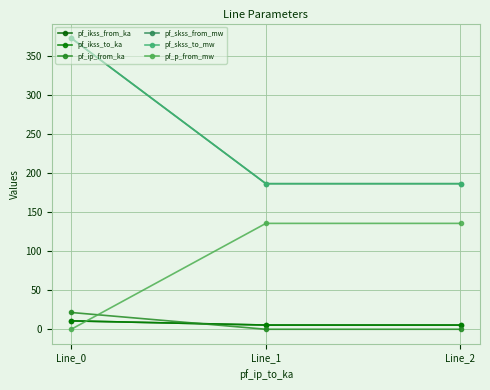

Which series has the largest total across all categories?

pf_skss_from_mw